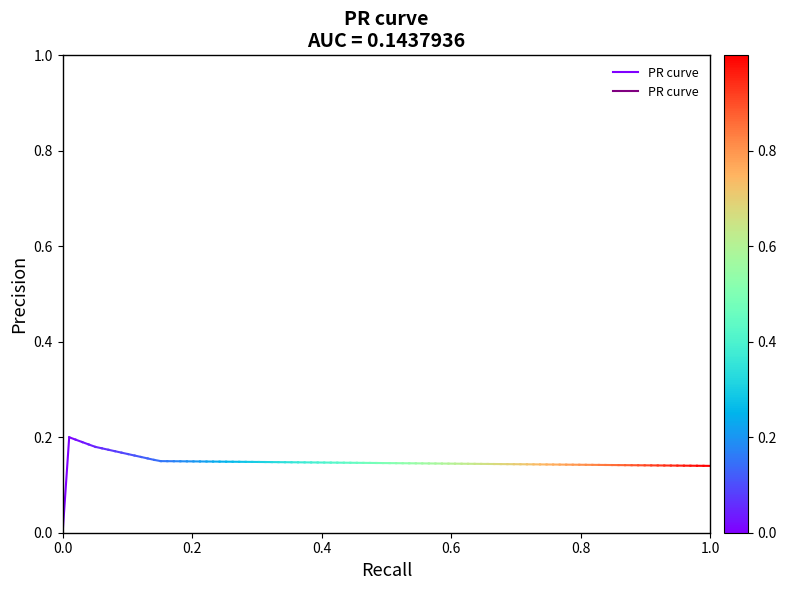

Between 0.2 and 0.0, which is larger?

0.2